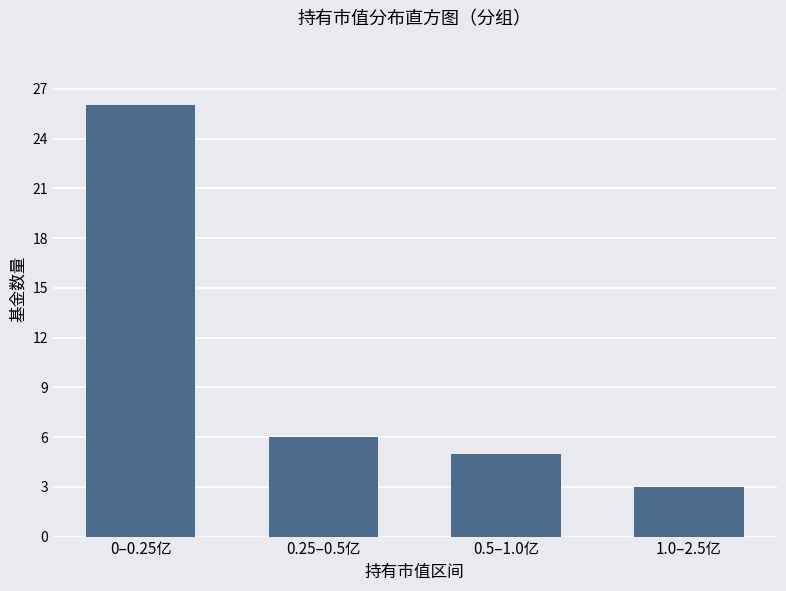

Reading right to left, extract all data points from this chart.

3	5	6	26